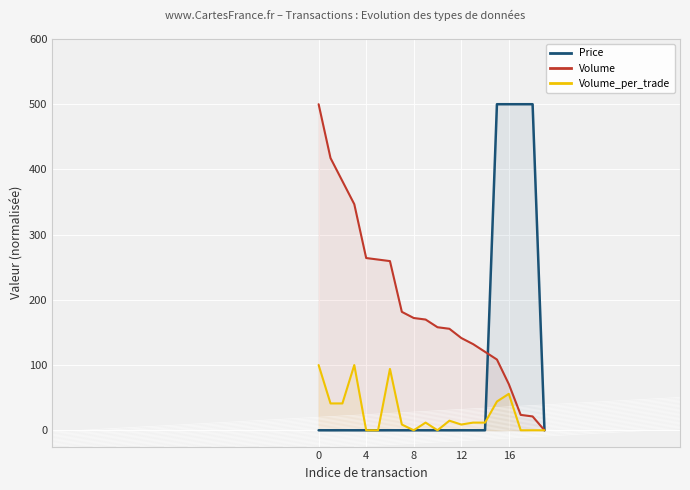

Which has a higher value, 6 or 18?

18